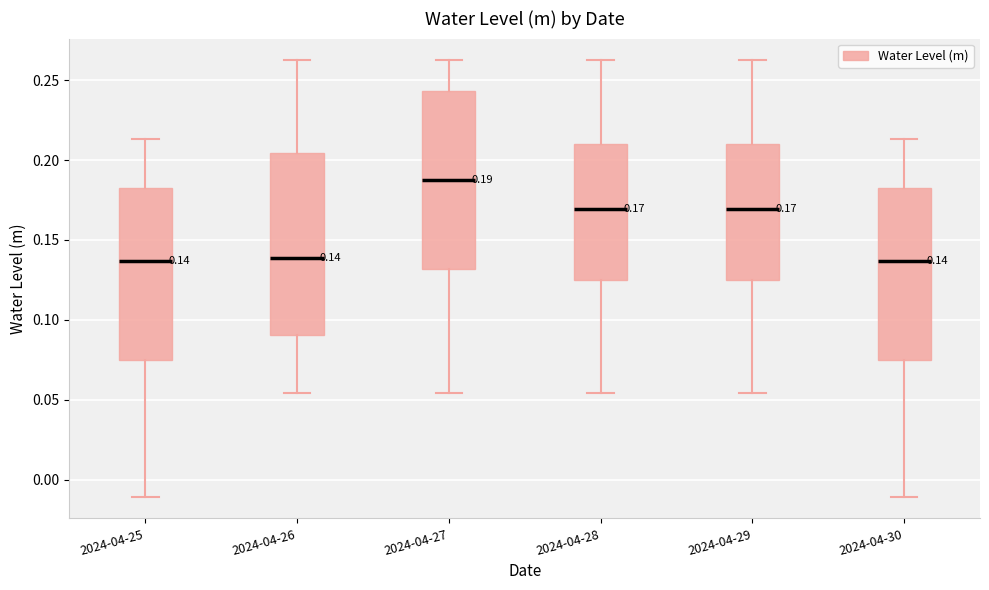

Which box's median line is the highest?

2024-04-27